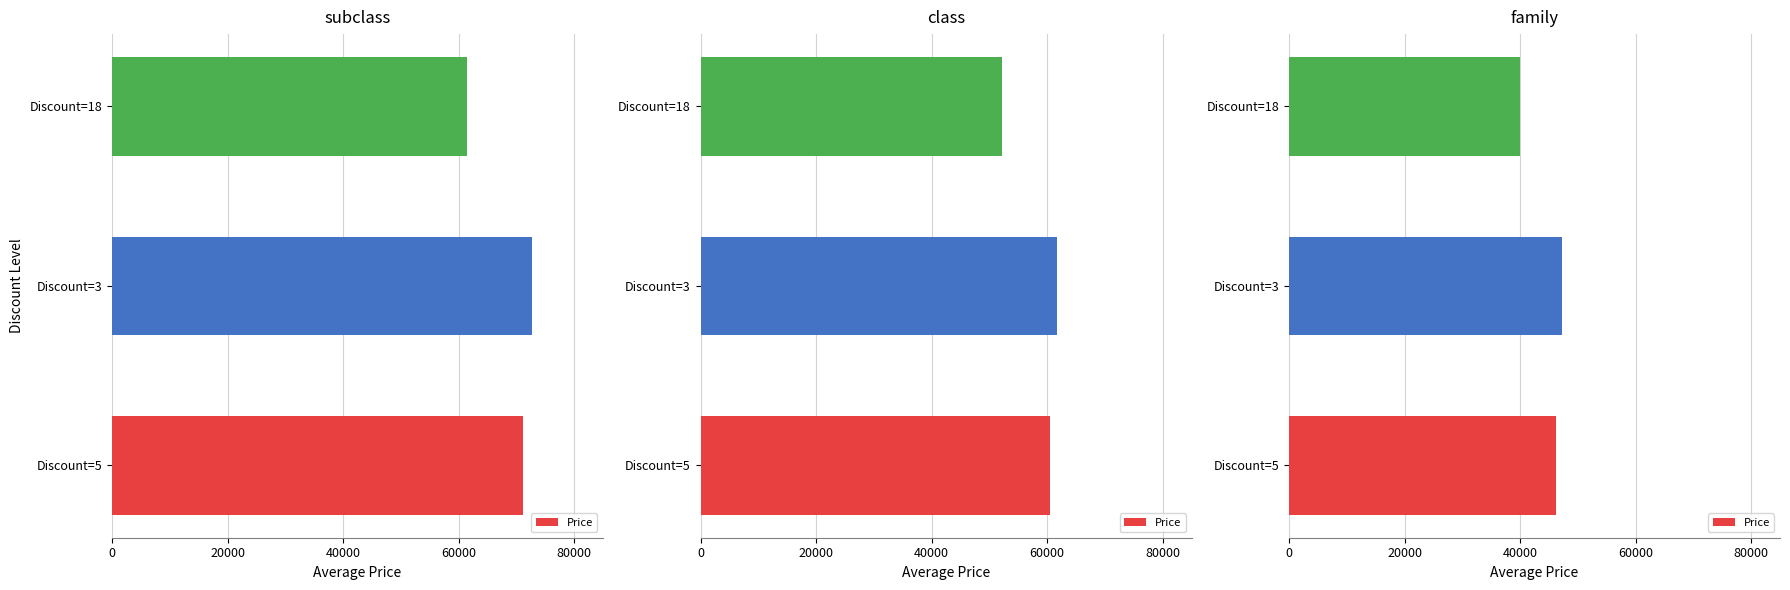

Is it true that the value at Discount=5 is 46254.0?

True